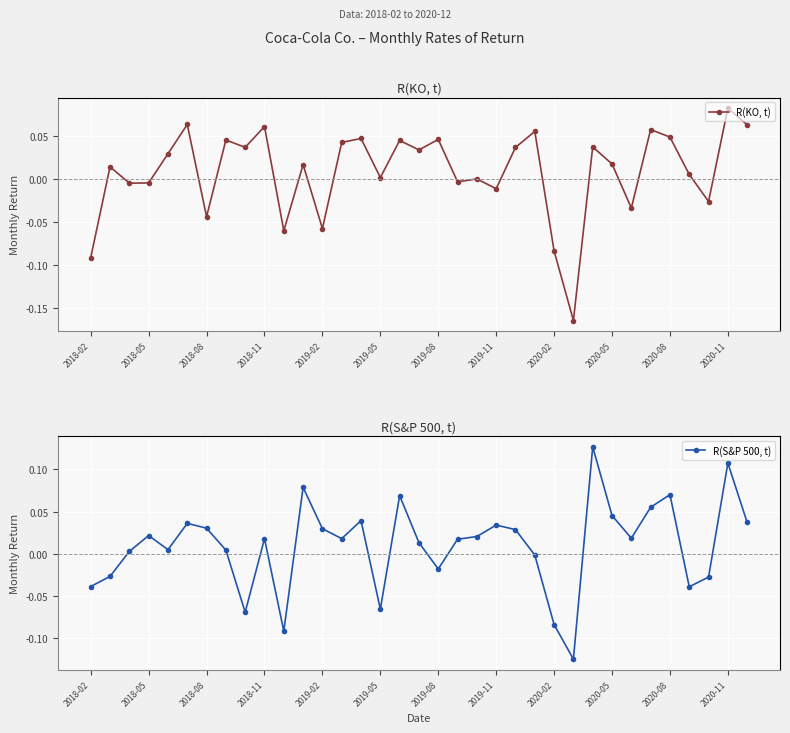

The R(KO, t) series shows 0.1 at 2020-02. True or false?

False